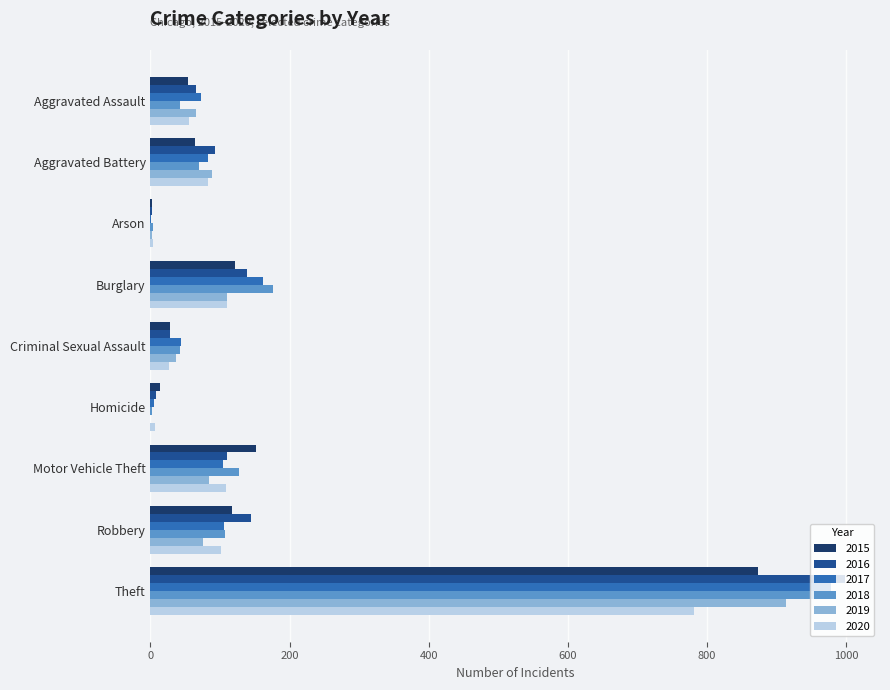

At which label does 2018 reach its peak?

Theft